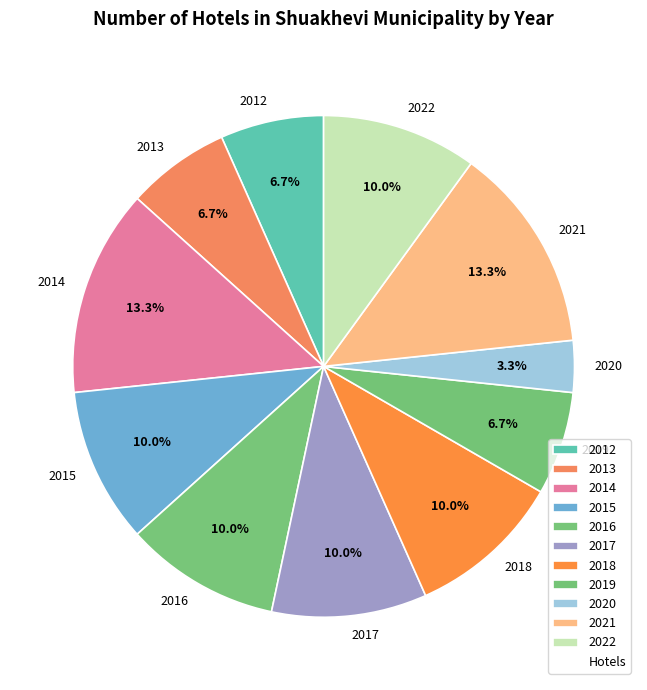

Is there any slice that represents more than half of the pie?

No